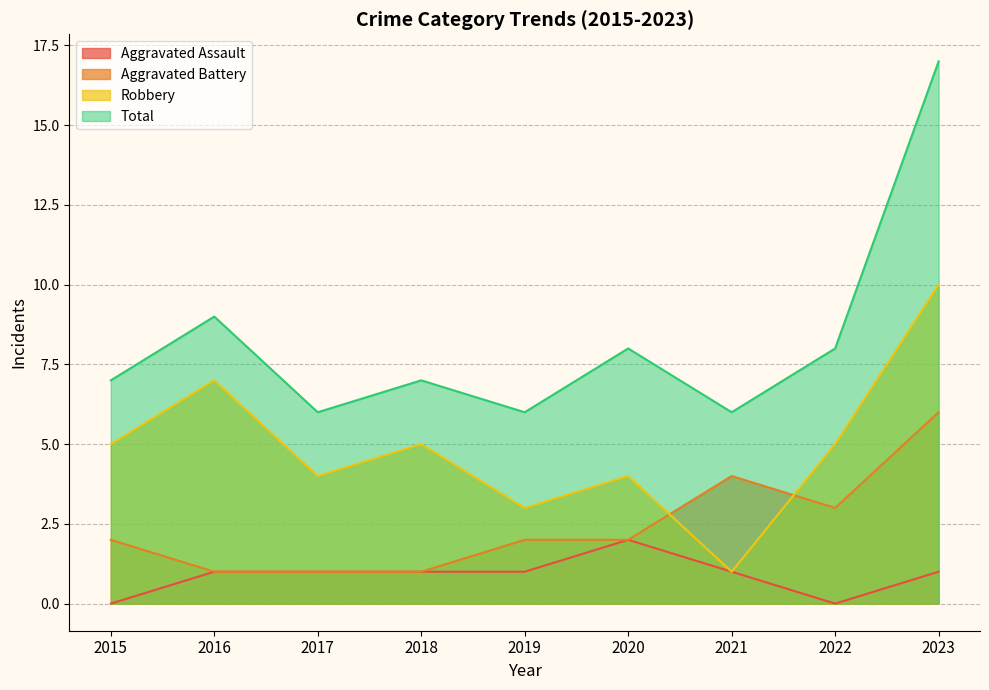

Which series has the largest range (max minus min)?

Total